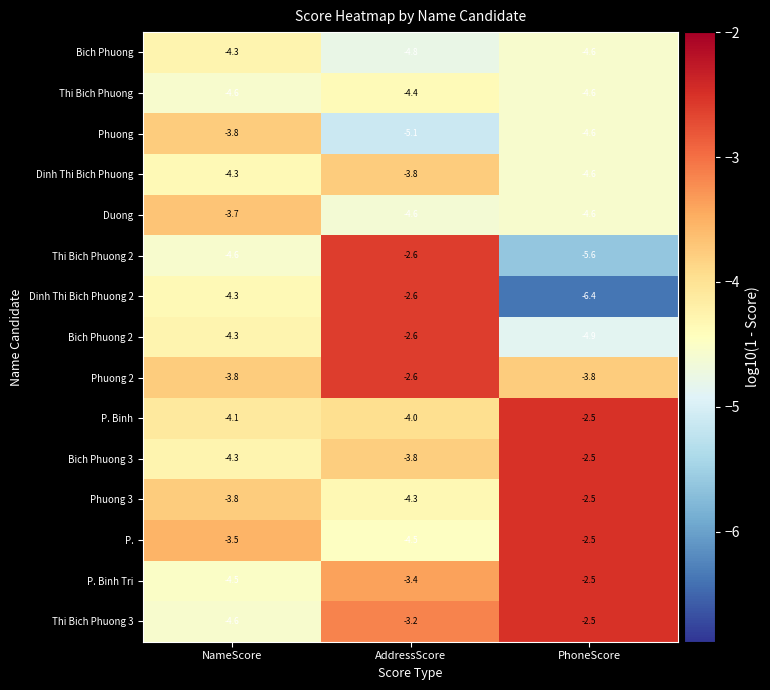

What is the difference between the second highest and minimum values in the P. Binh Tri series?

1.1